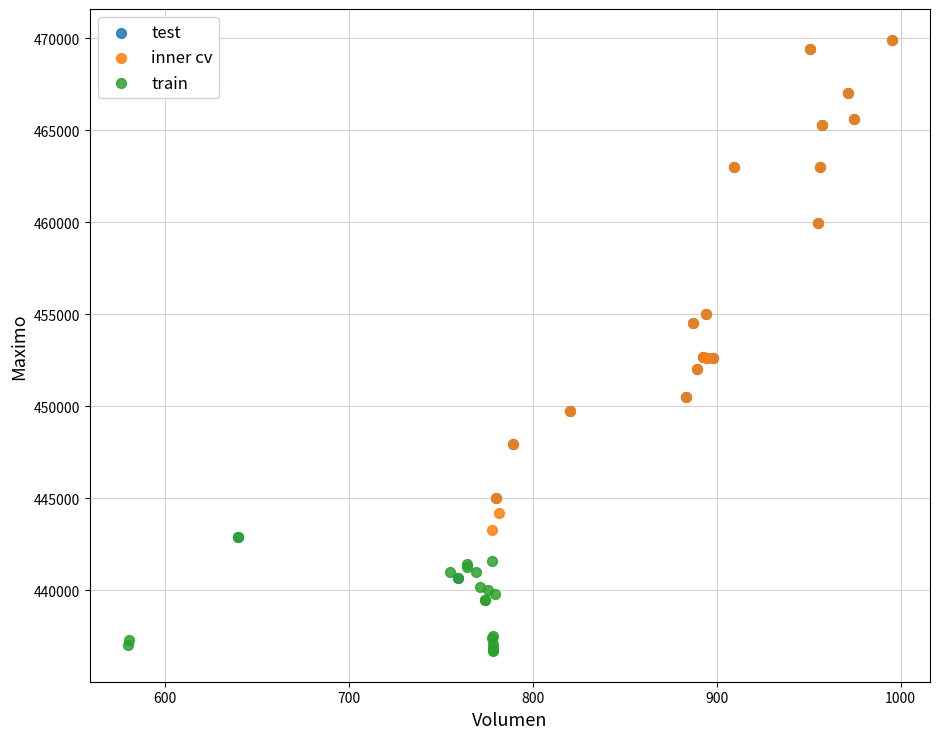

What are all the series names shown in the legend?

test, inner cv, train